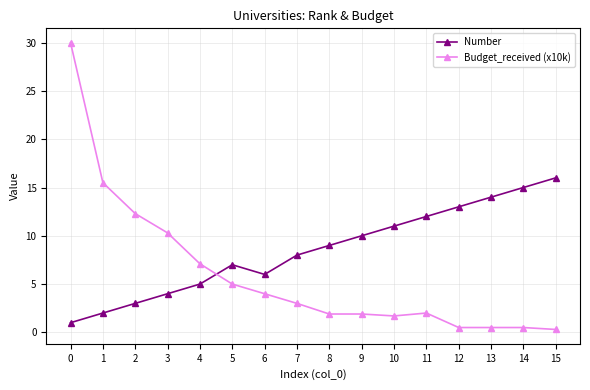

At which category does Number reach its first local peak?

5